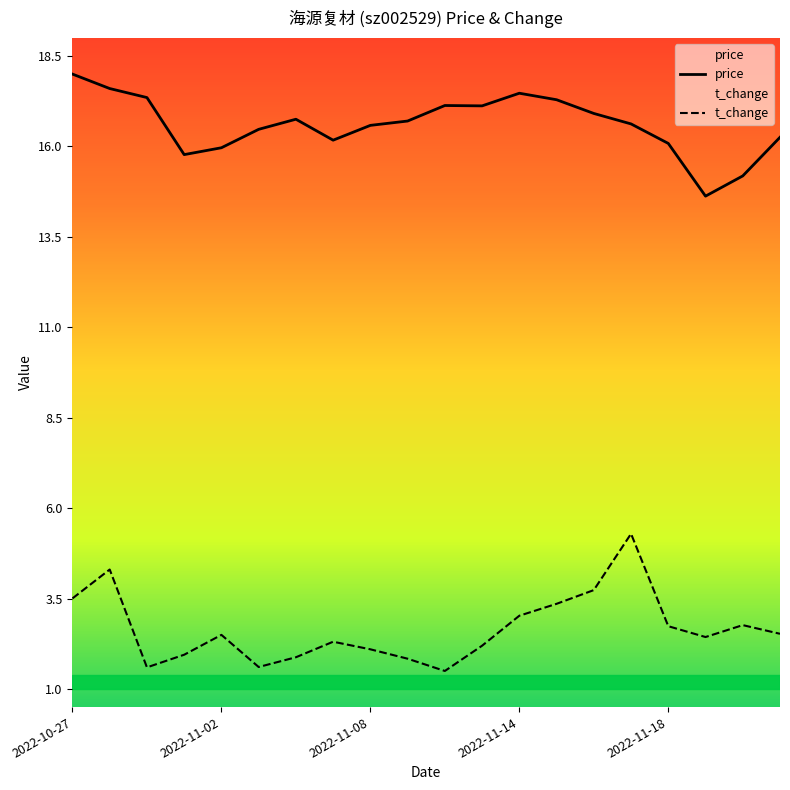

Does the chart have visible grid lines?

No